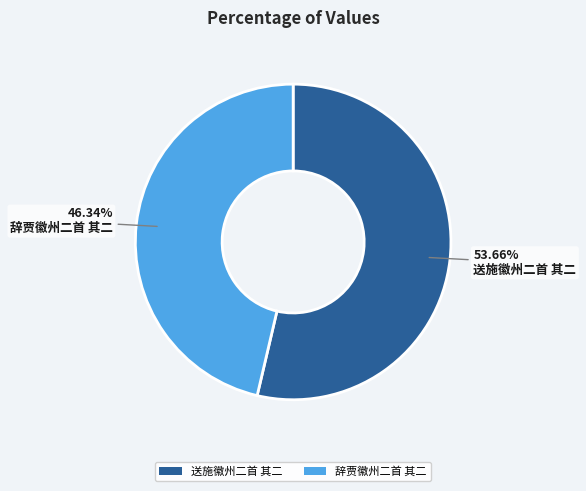

To the nearest percent, what percentage of the pie is 辞贾徽州二首 其二?

46%